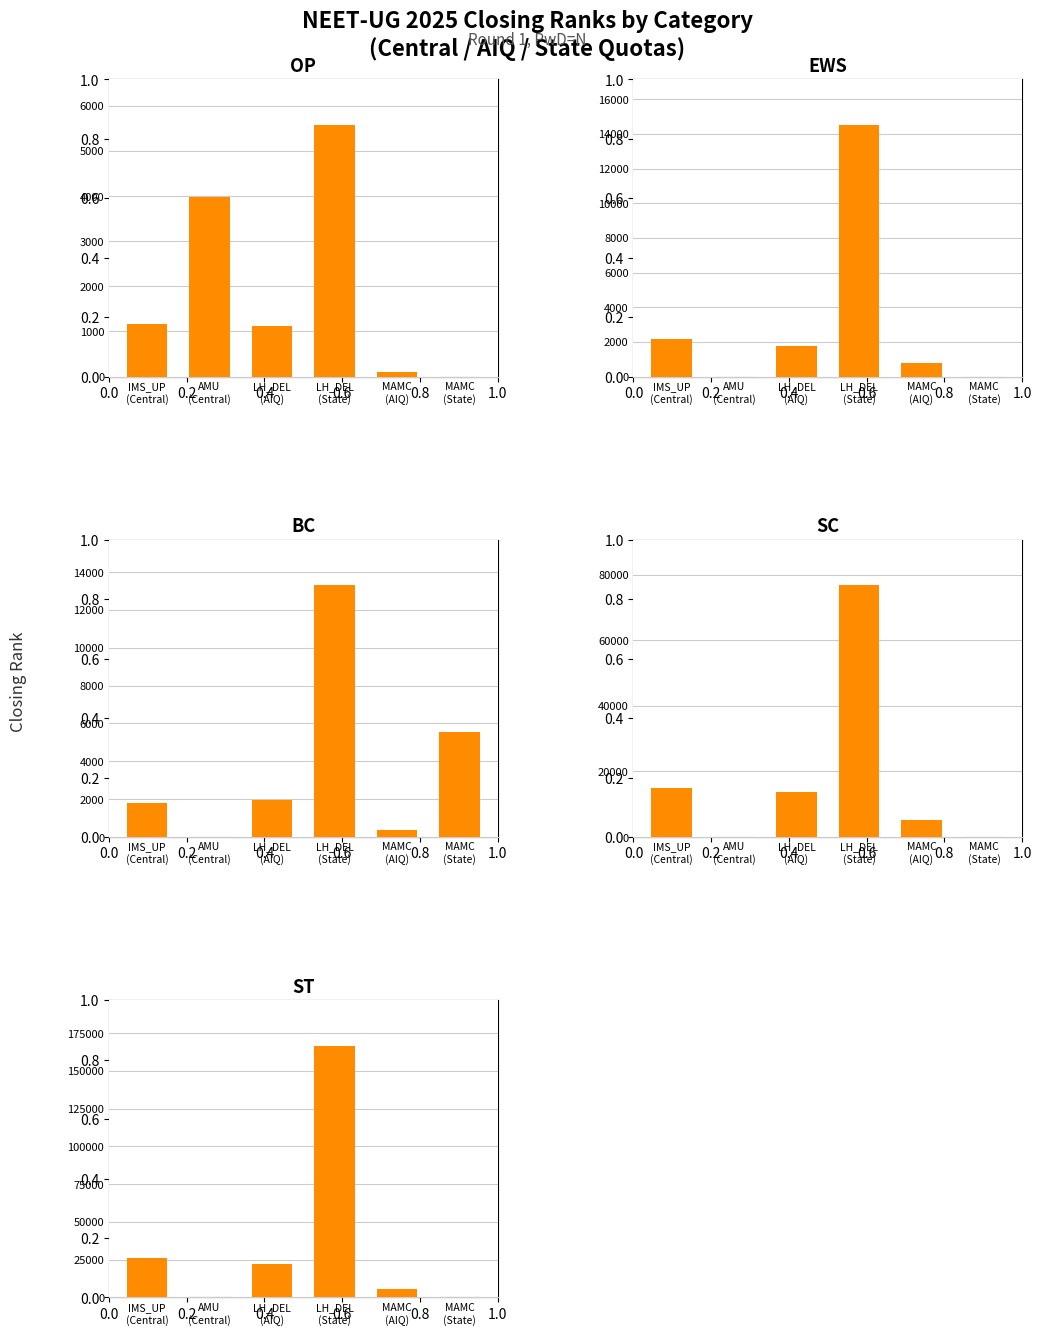

How many values in ST are above zero?

4